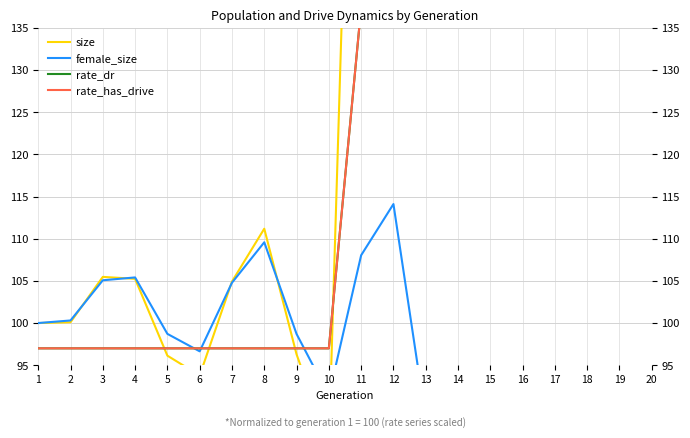

What is the difference between the size values at 20 and 17?

1.5